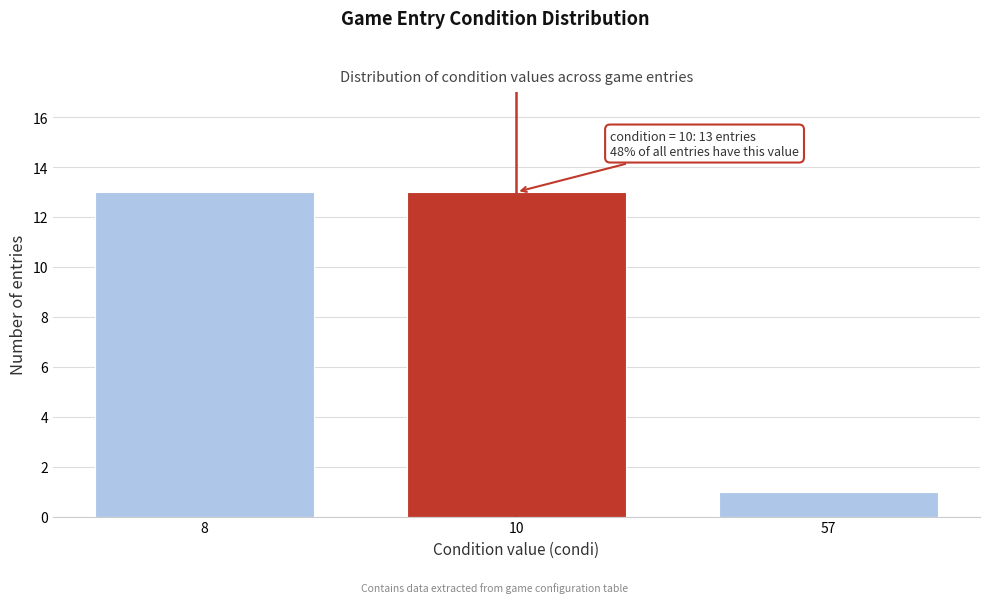

Reading left to right, extract all data points from this chart.

13	13	1